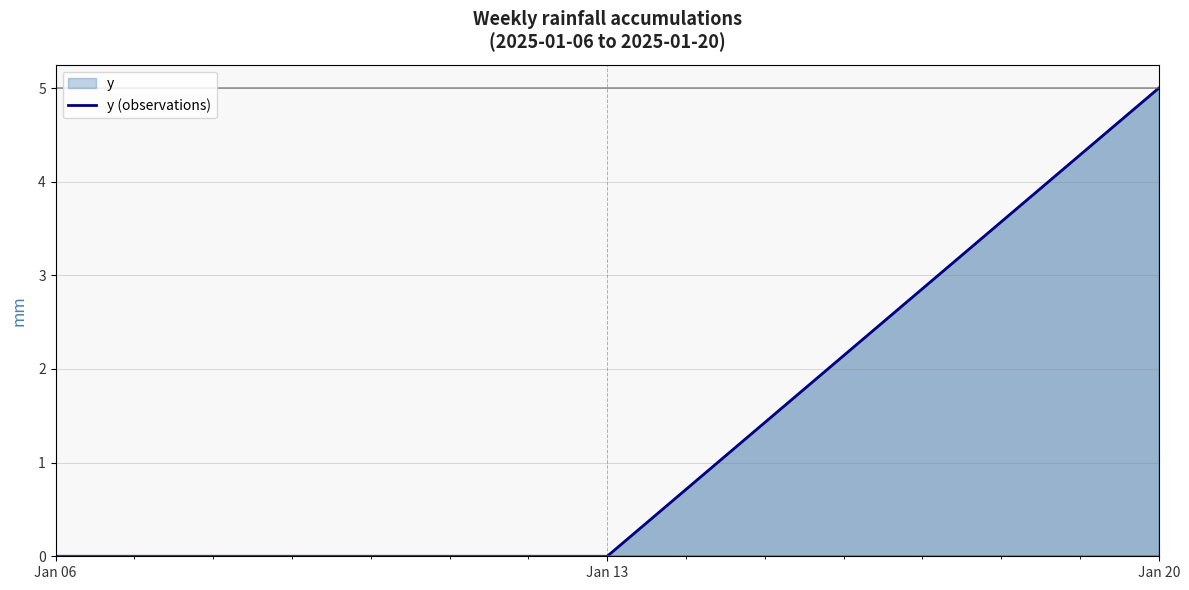

List the labels in order of value, smallest first.

Jan 06, Jan 13, Jan 20